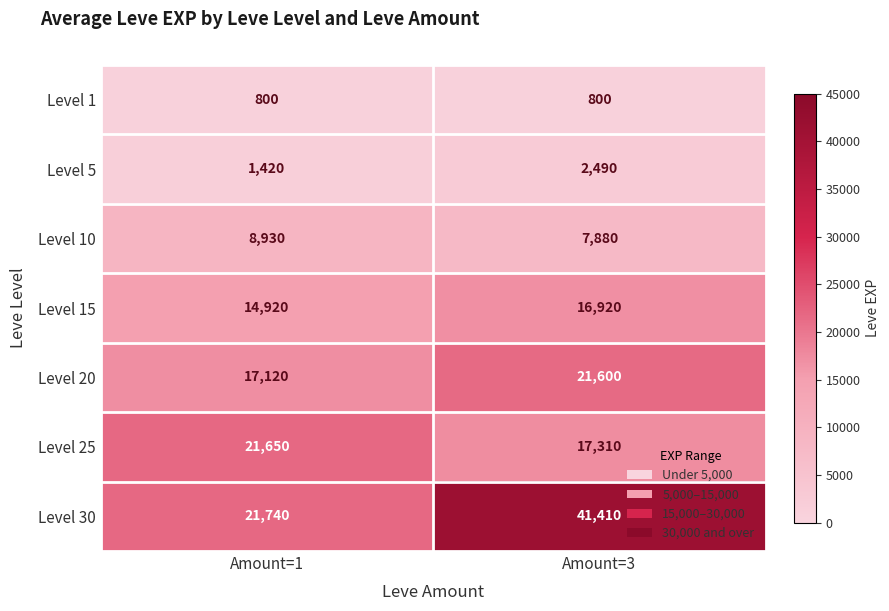

Reading left to right, extract all data points from this chart.

Level 1: Amount=1=800	Amount=3=800
Level 5: Amount=1=1420	Amount=3=2490
Level 10: Amount=1=8930	Amount=3=7880
Level 15: Amount=1=14920	Amount=3=16920
Level 20: Amount=1=17120	Amount=3=21600
Level 25: Amount=1=21650	Amount=3=17310
Level 30: Amount=1=21740	Amount=3=41410